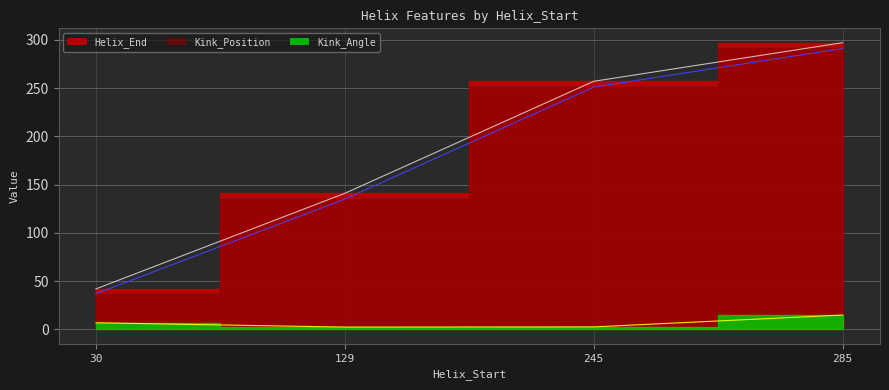

Is the value of Kink_Position at 245 greater than the value of Helix_End at 285?

No